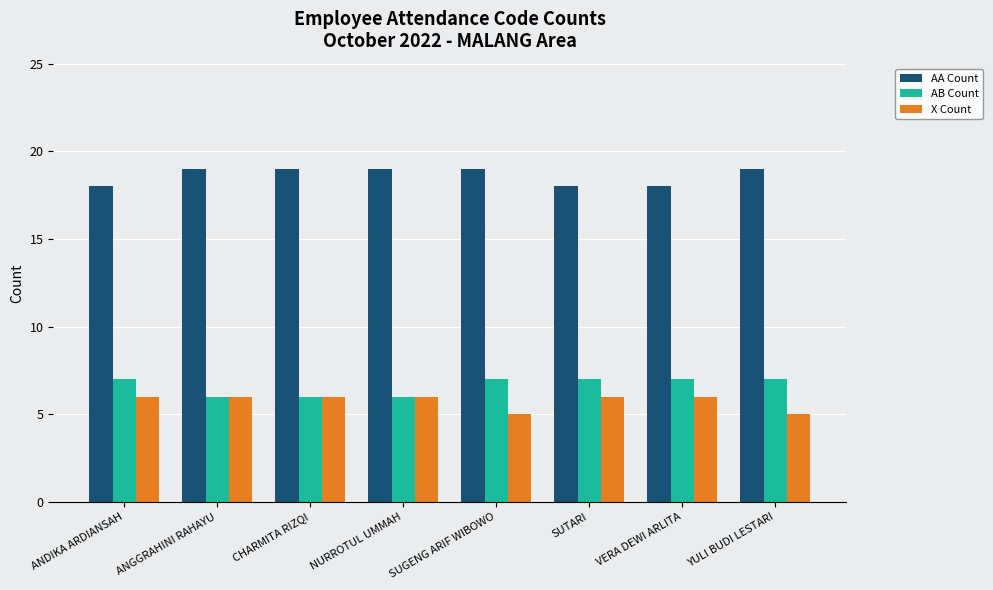

True or false: AA Count has a value of 11 at SUGENG ARIF WIBOWO.

False